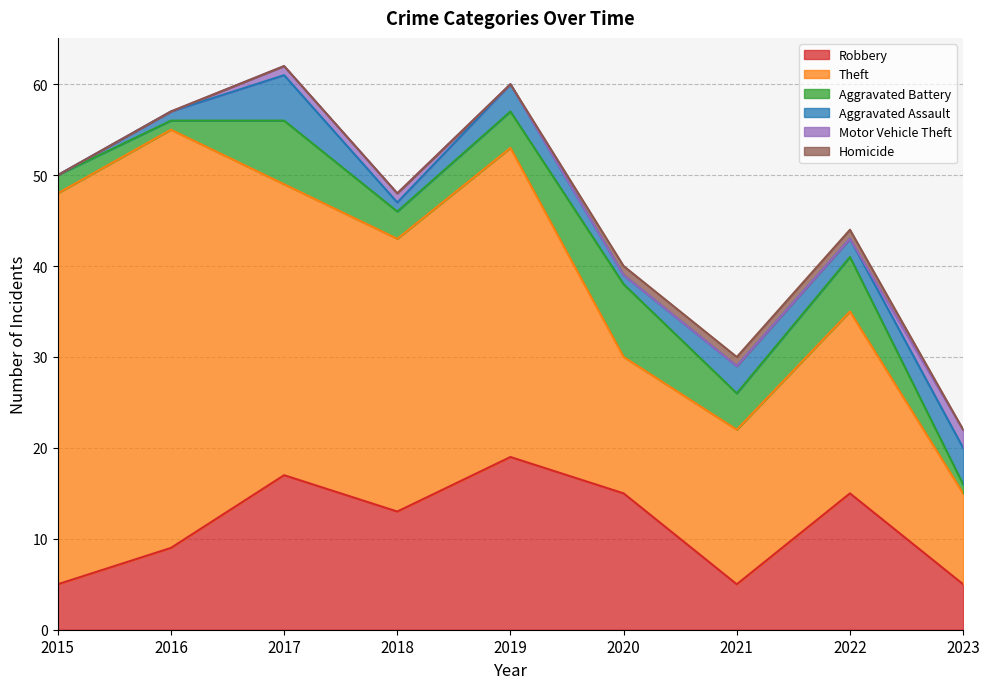

True or false: Homicide and Aggravated Battery intersect in this chart.

False